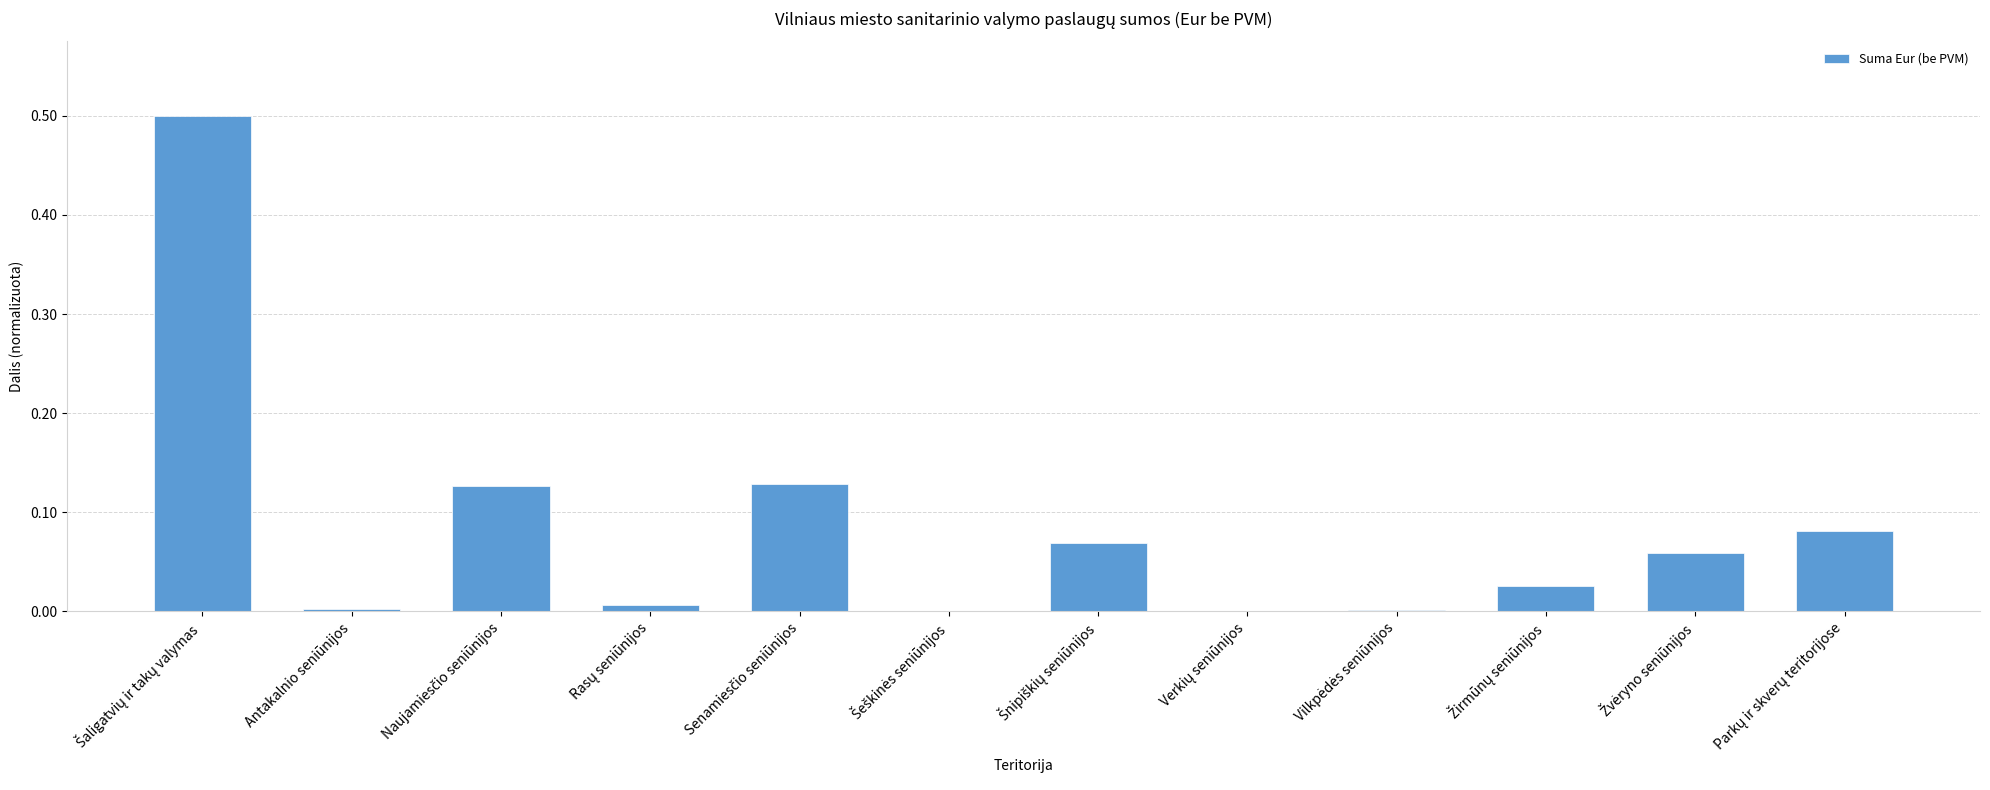

What is the sum of all values?

1.0